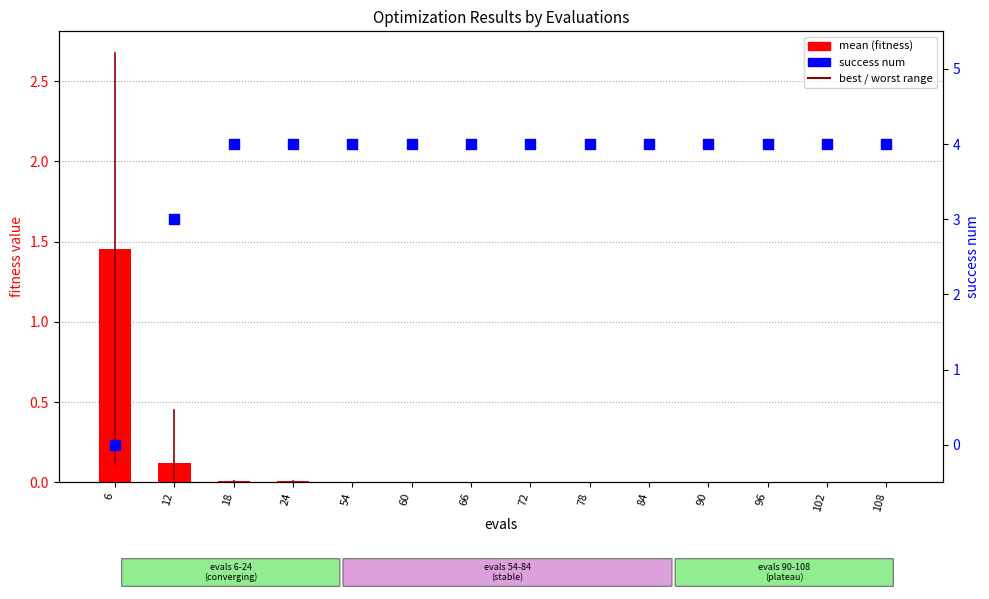

Which series has the largest Y range (max minus min)?

success num